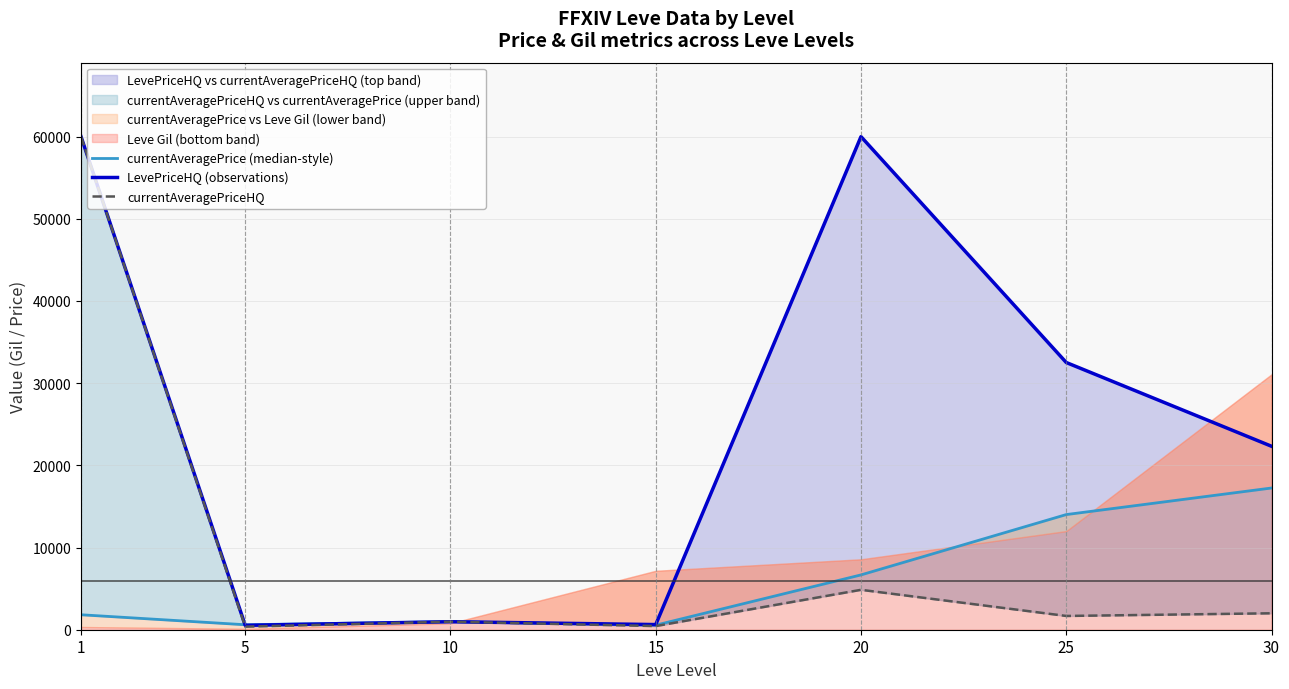

The value of LevePriceHQ (observations) at 1 is 13623. True or false?

False